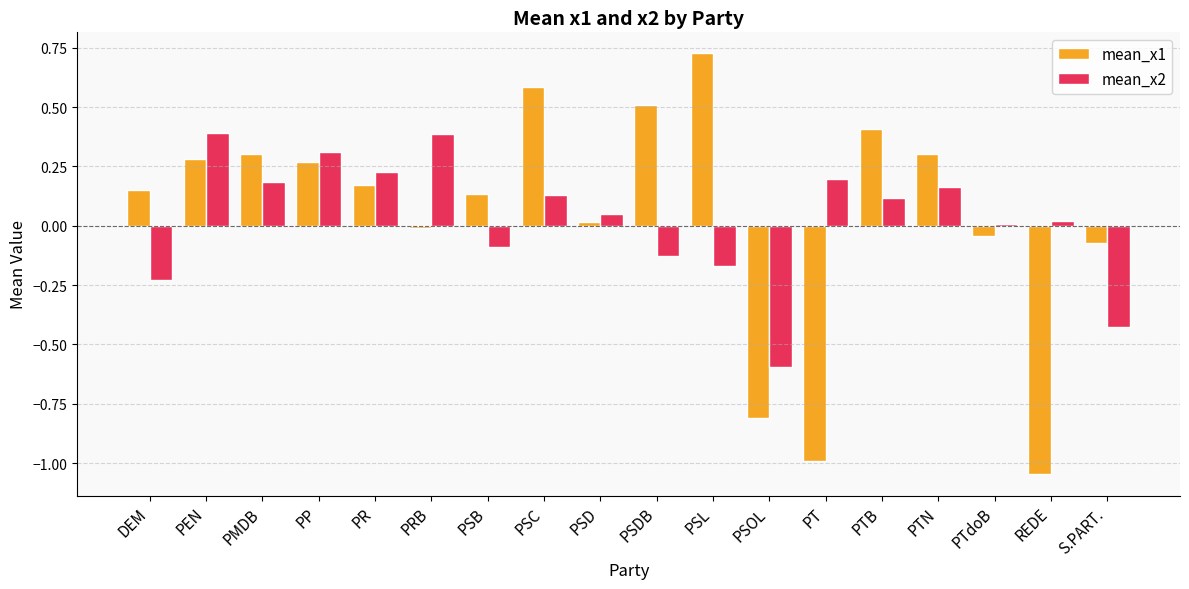

How many groups of bars are there?

18